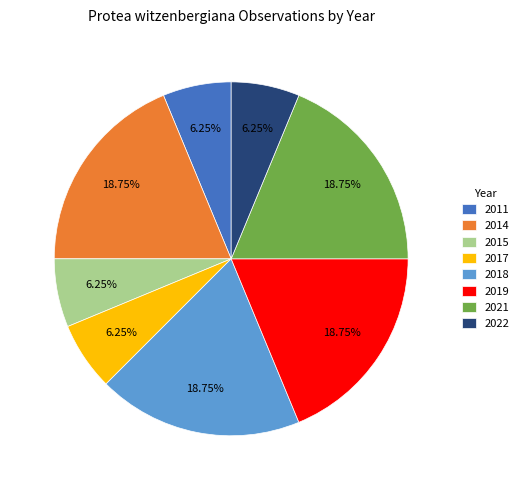

Is 2021 the majority of the pie?

No